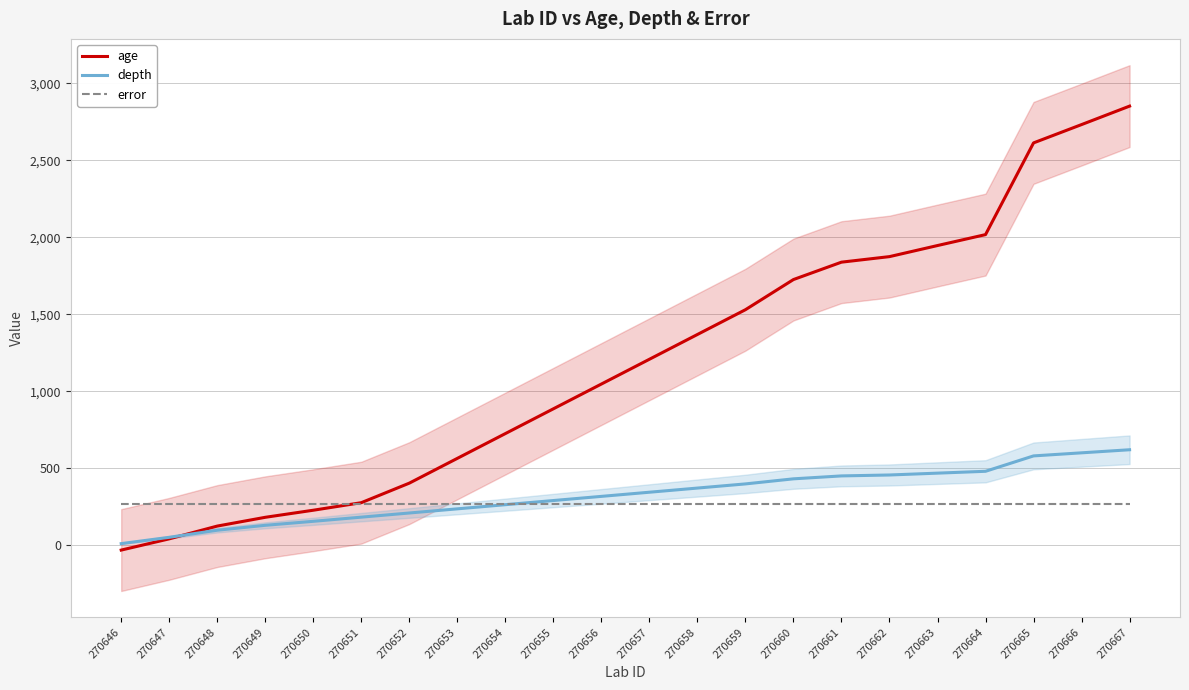

What is the average value of the depth series?

324